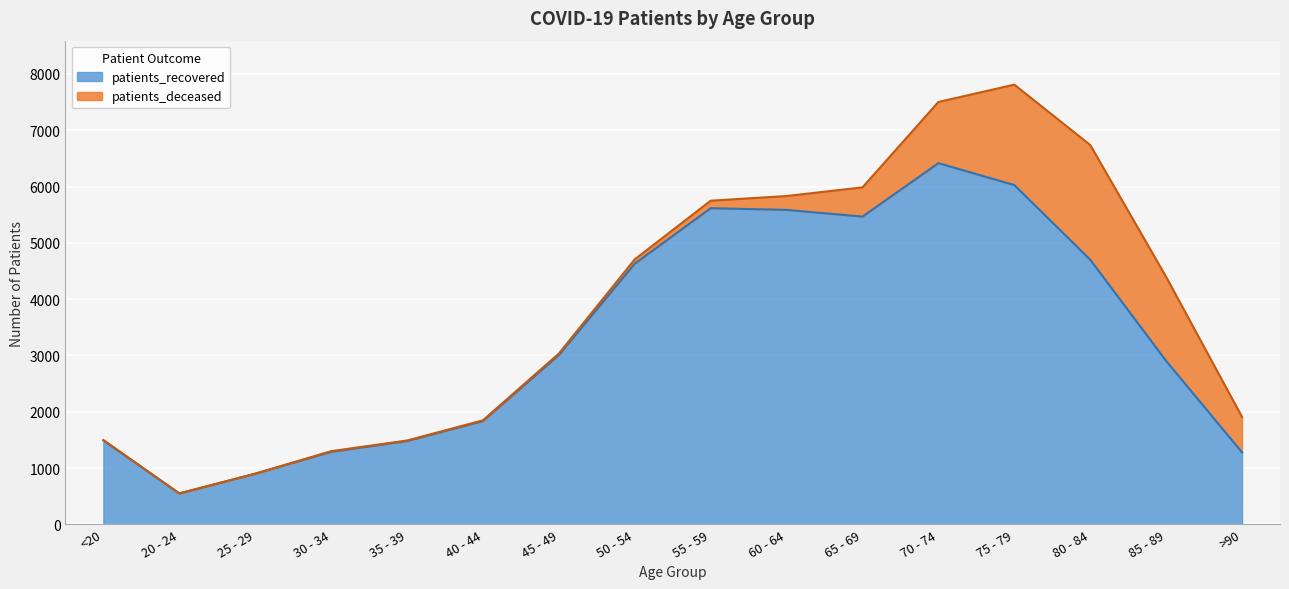

What is the difference between the maximum and minimum values in the patients_recovered series?

5867